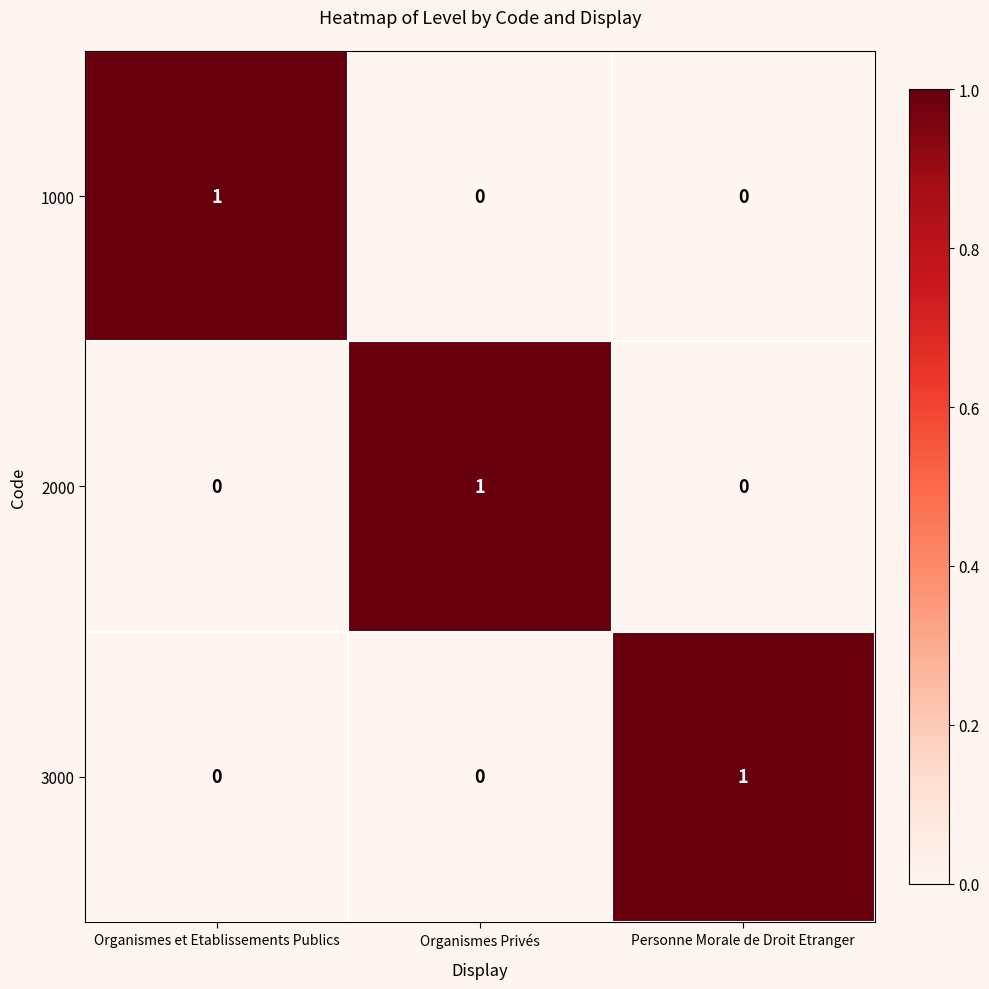

How many series are shown in this chart?

3